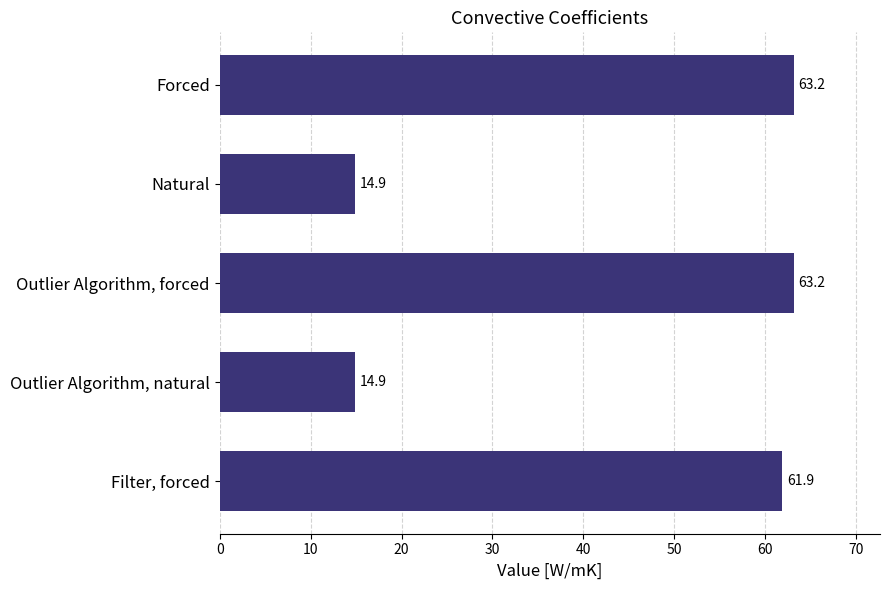

Reading top to bottom, what are all the values shown in this chart?

Forced=63.2	Natural=14.9	Outlier Algorithm, forced=63.2	Outlier Algorithm, natural=14.9	Filter, forced=61.9